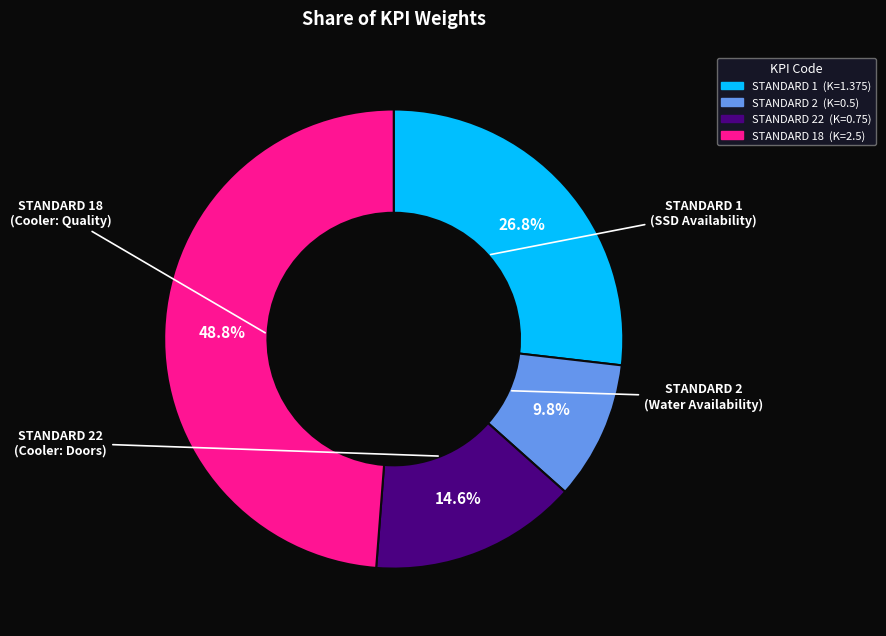

Does any single category account for the majority?

No